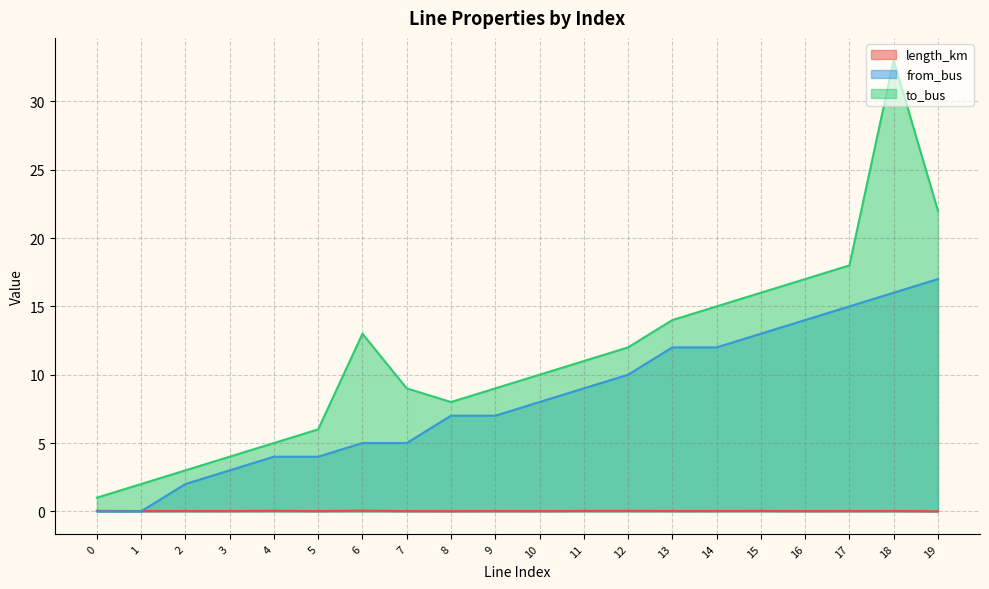

What is the total value across all series at 19?

39.0